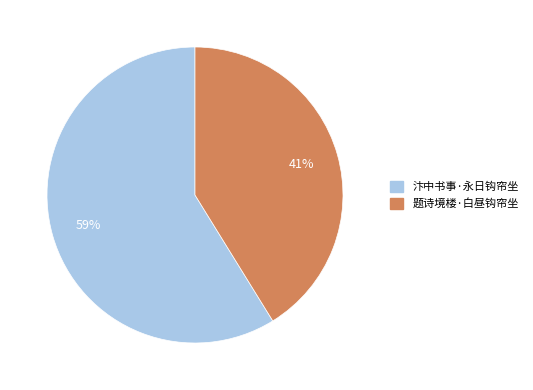

Count the number of slices in the pie.

2